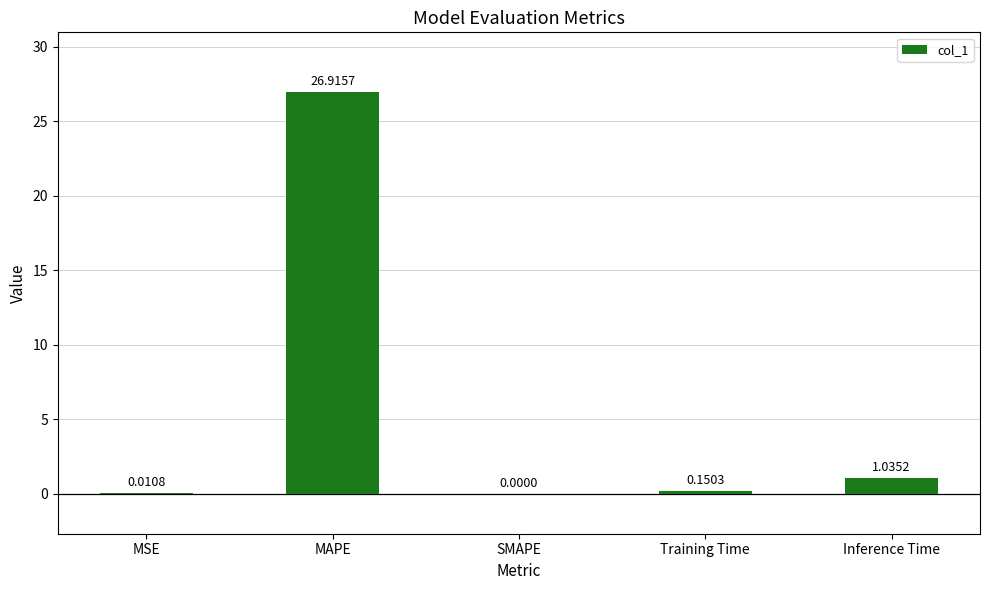

Which label corresponds to the largest value in the chart?

MAPE